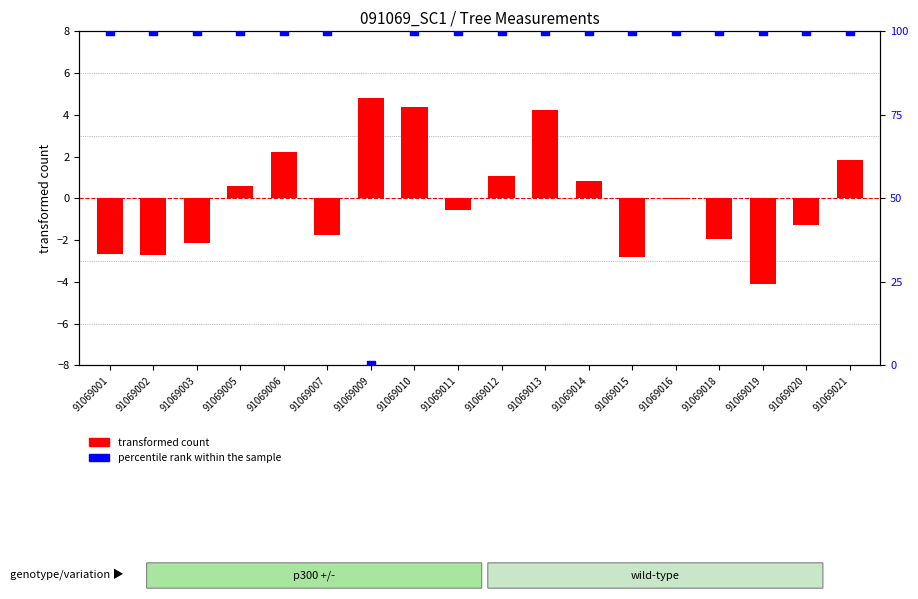

What are all the series names shown in the legend?

transformed count, percentile rank within the sample